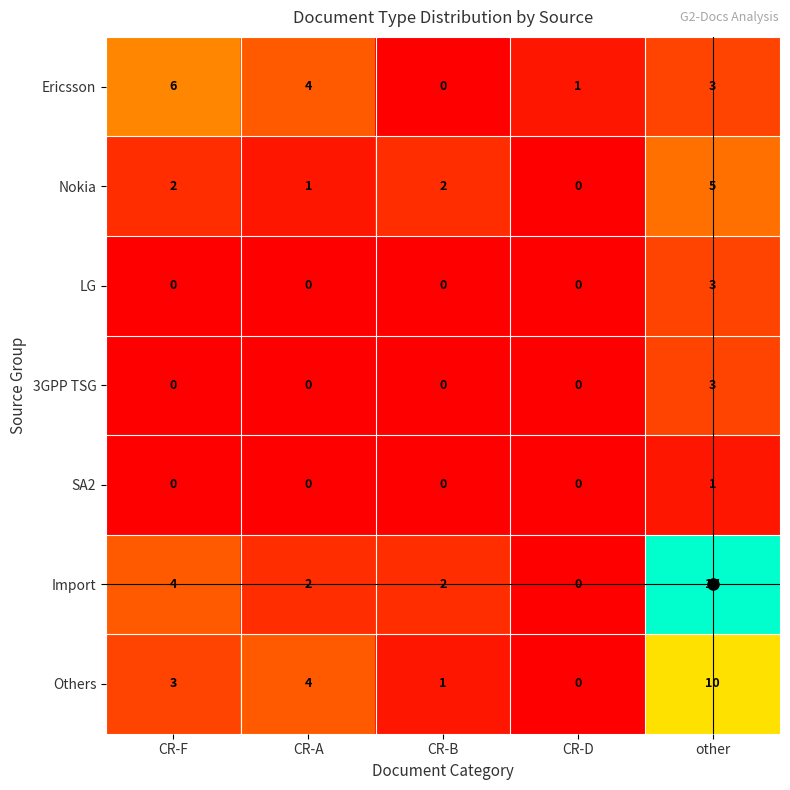

What is the difference between the Ericsson values at CR-A and CR-B?

4